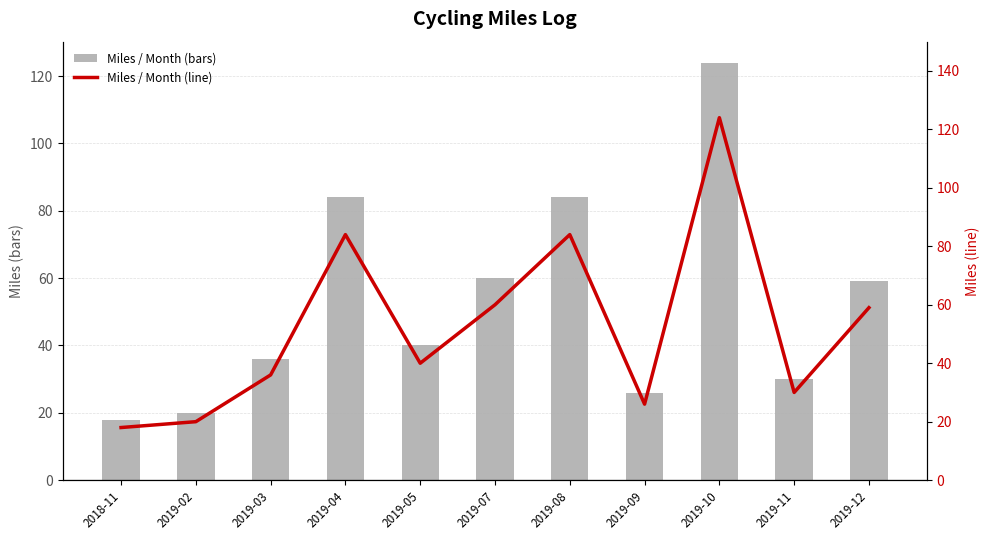

What is the difference between the maximum and minimum values in the Miles / Month (bars) series?

106